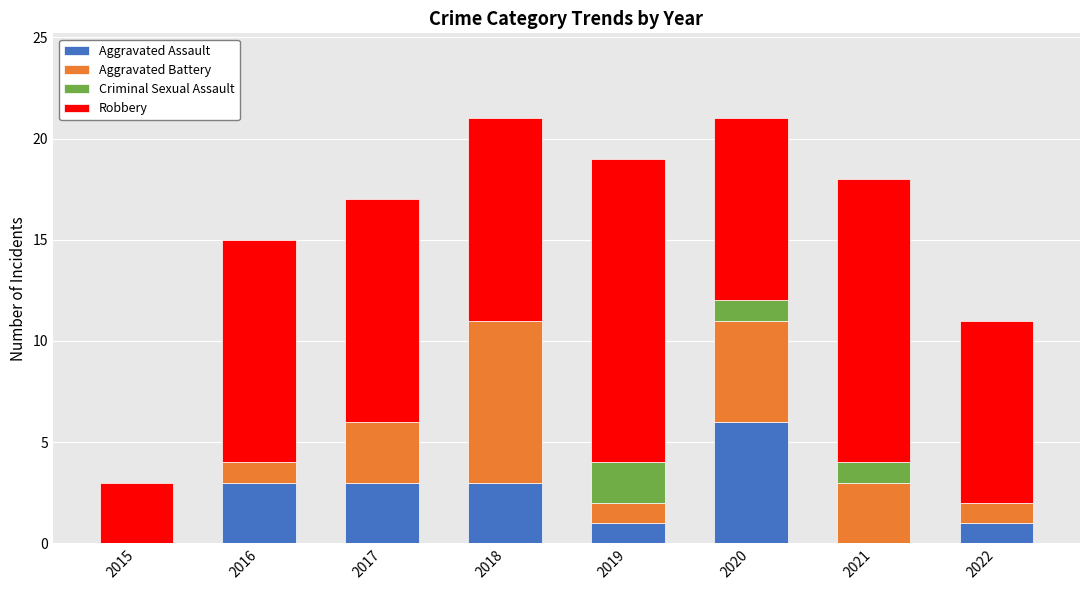

What is the total value across all series at 2020?

21